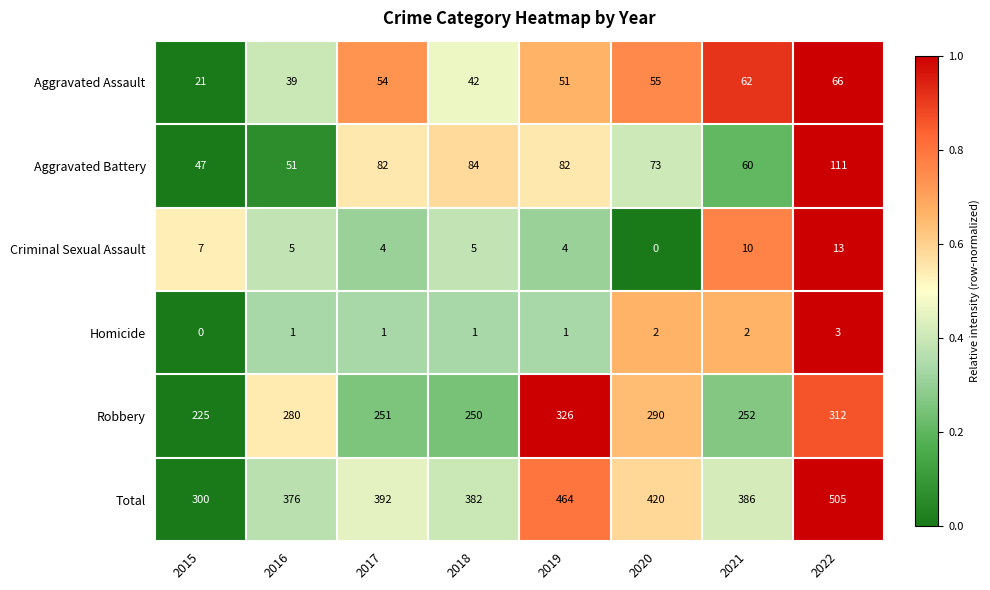

Between 2019 and 2022, which series saw the biggest shift?

Total